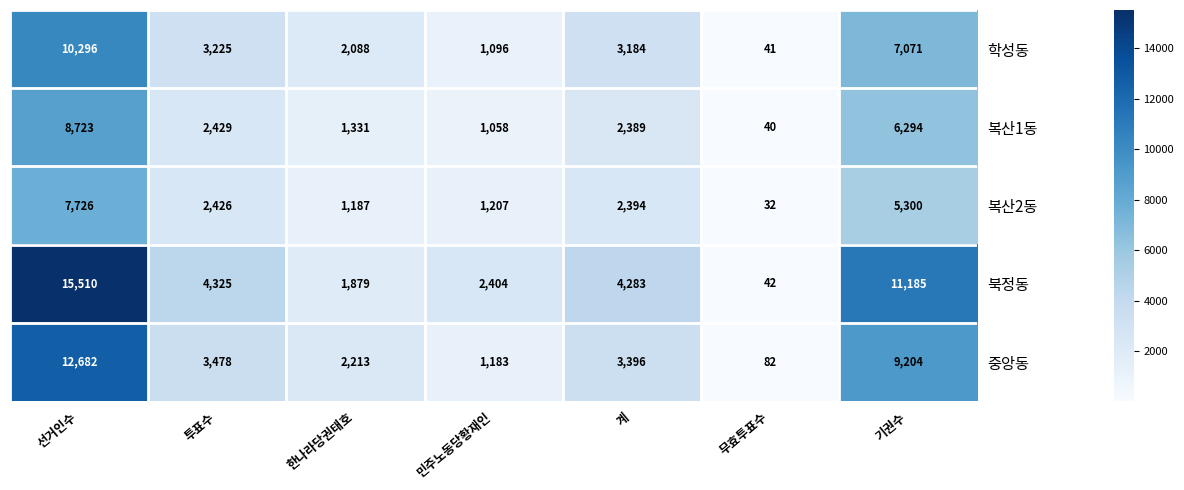

True or false: 중앙동 has a value of 1822 at 민주노동당황재인.

False